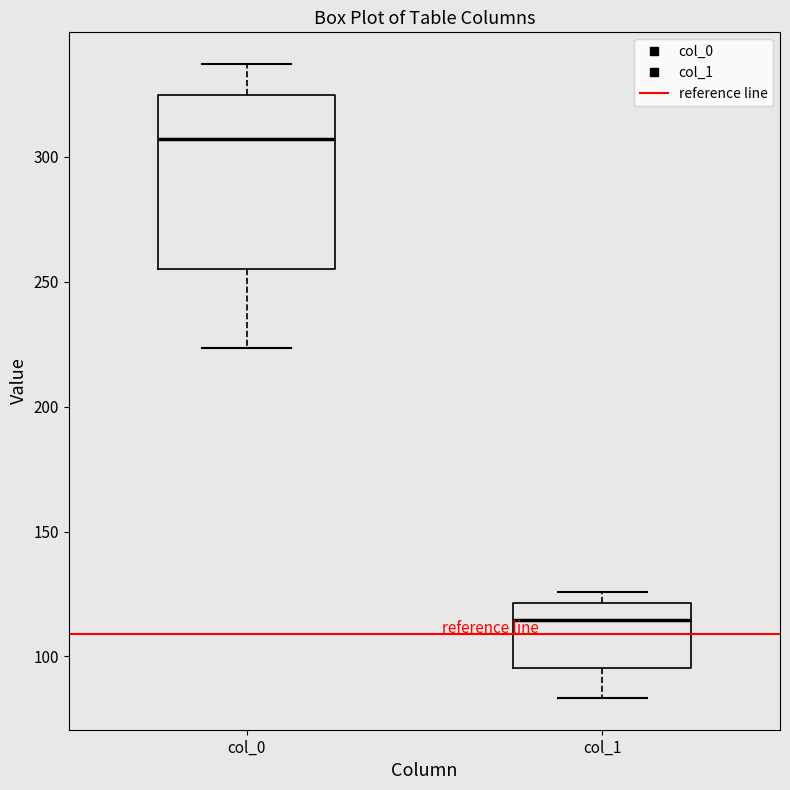

Reading left to right, read every box against the y-axis: the position of its median line, the range the box covers, and the ends of its whiskers. The values are not printed on the chart, so give them approximately, as read against the axis.

col_0: median 305, box 255 to 325, whiskers 225 to 335
col_1: median 115, box 95 to 120, whiskers 85 to 125